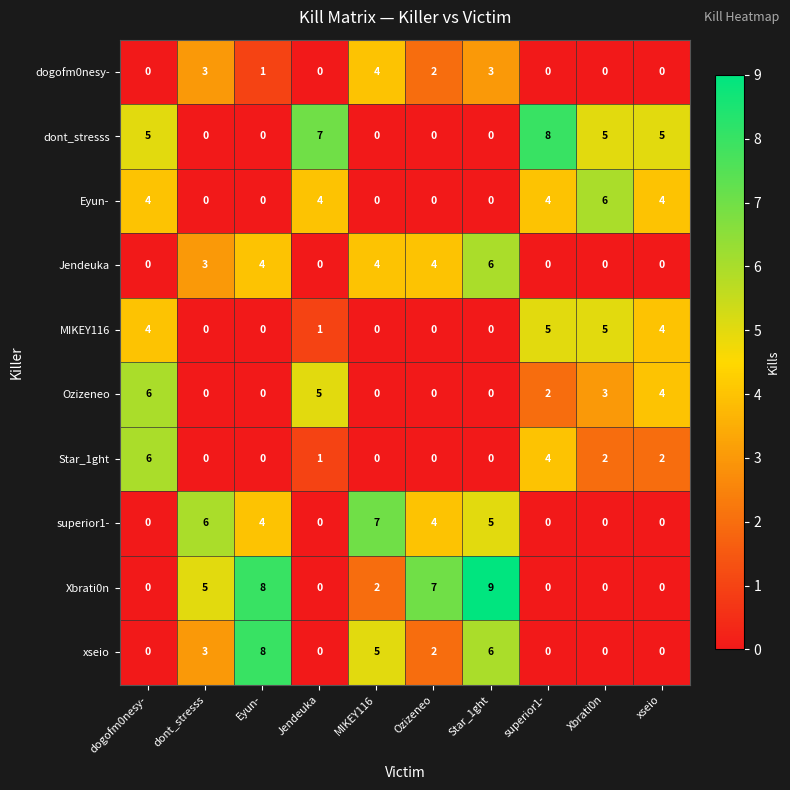

At which category is the sum across all series the highest?

Star_1ght